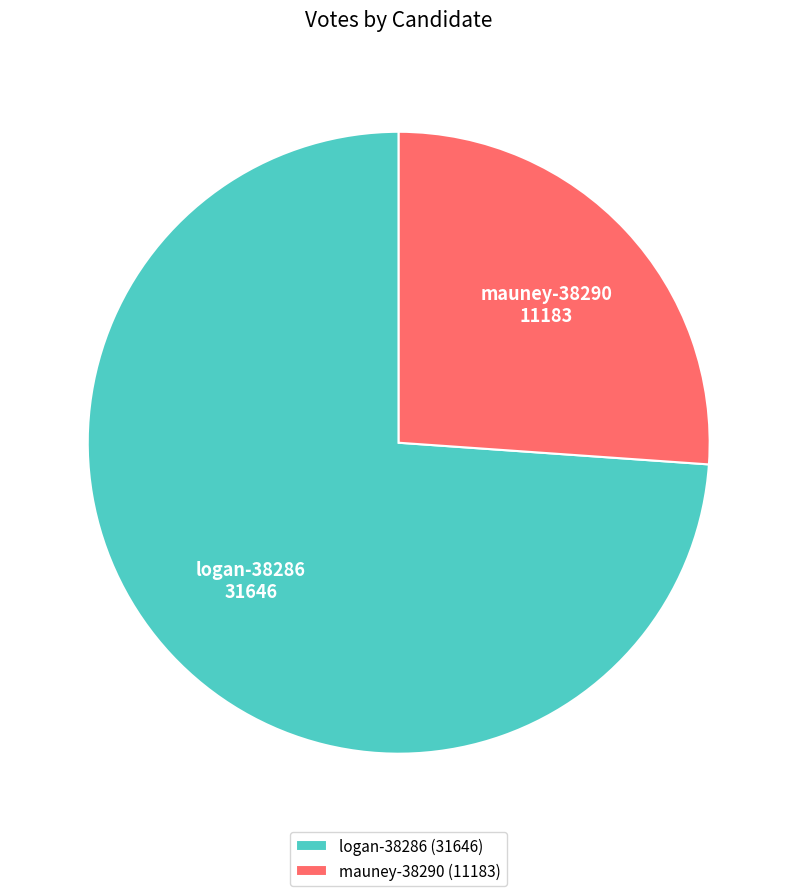

The logan-38286 slice represents 74% of the pie. True or false?

True